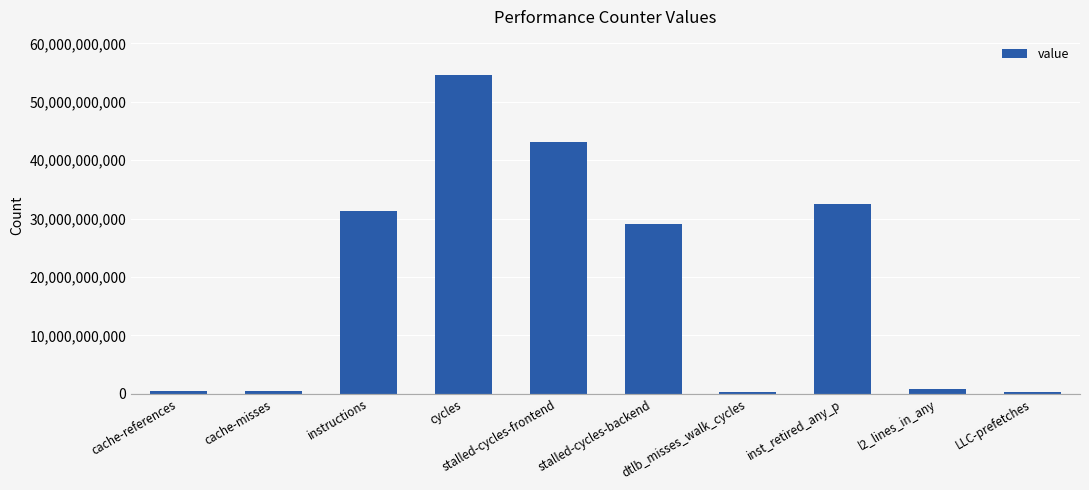

The value at stalled-cycles-backend is 7418056996. True or false?

False